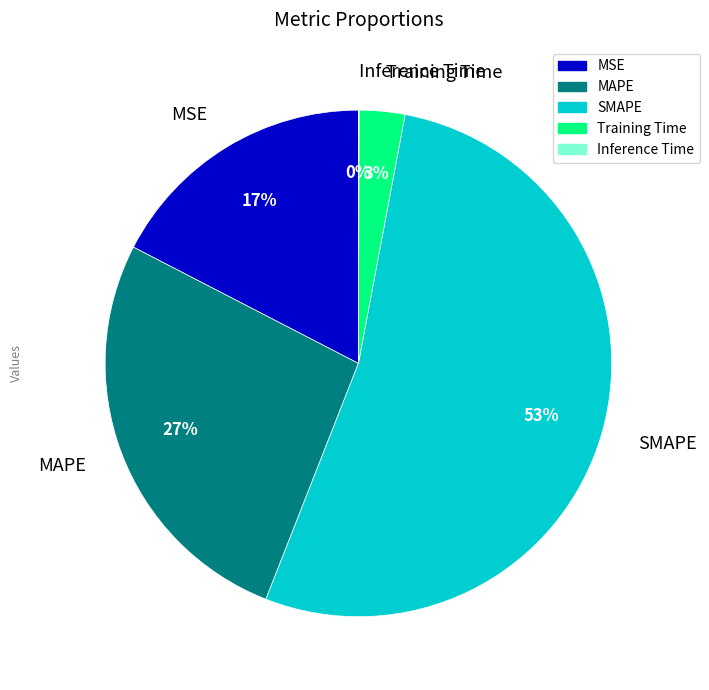

To the nearest percent, what percentage of the pie is Training Time?

3%